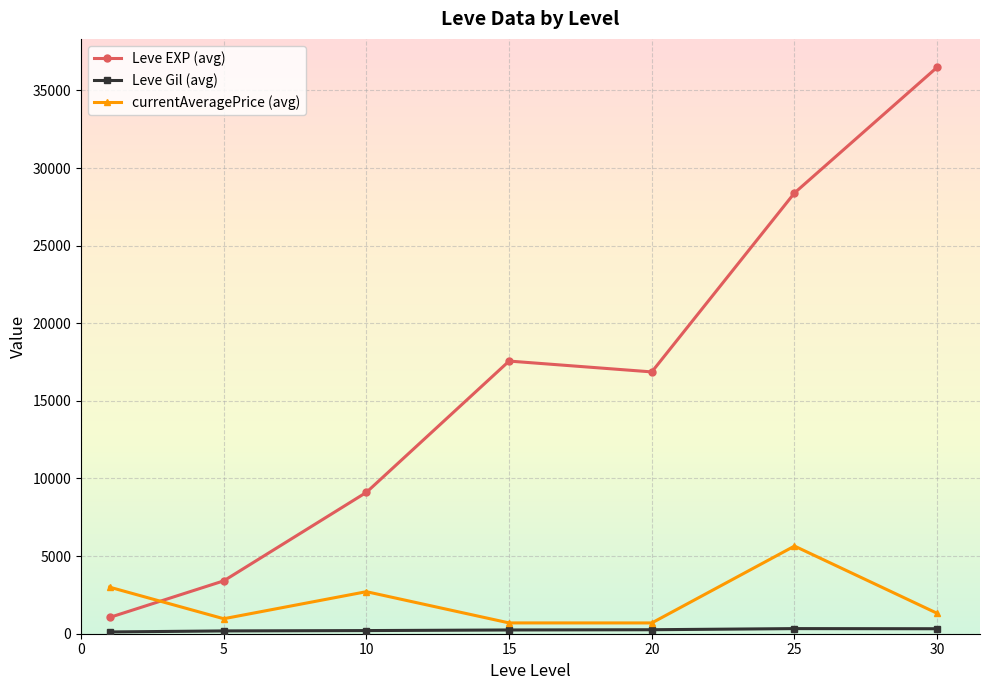

What is the lowest value of the currentAveragePrice (avg) series?

694.5